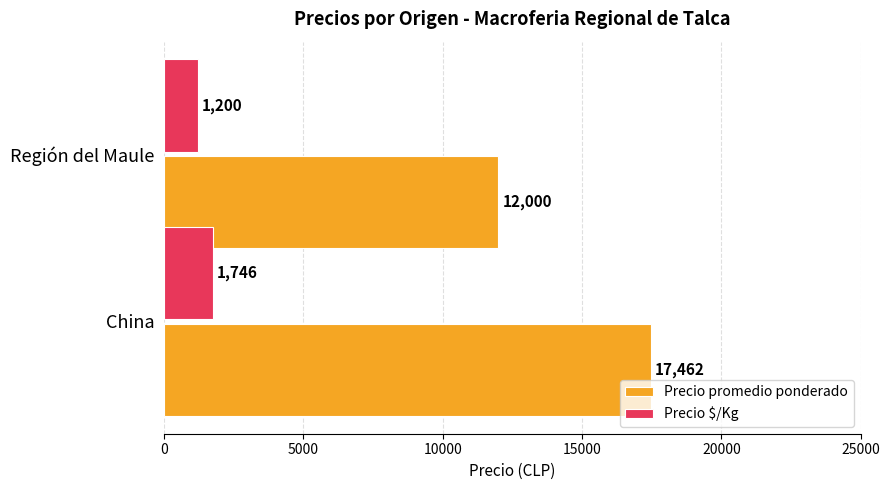

Is the value of Precio $/Kg at Región del Maule greater than the value of Precio promedio ponderado at China?

No